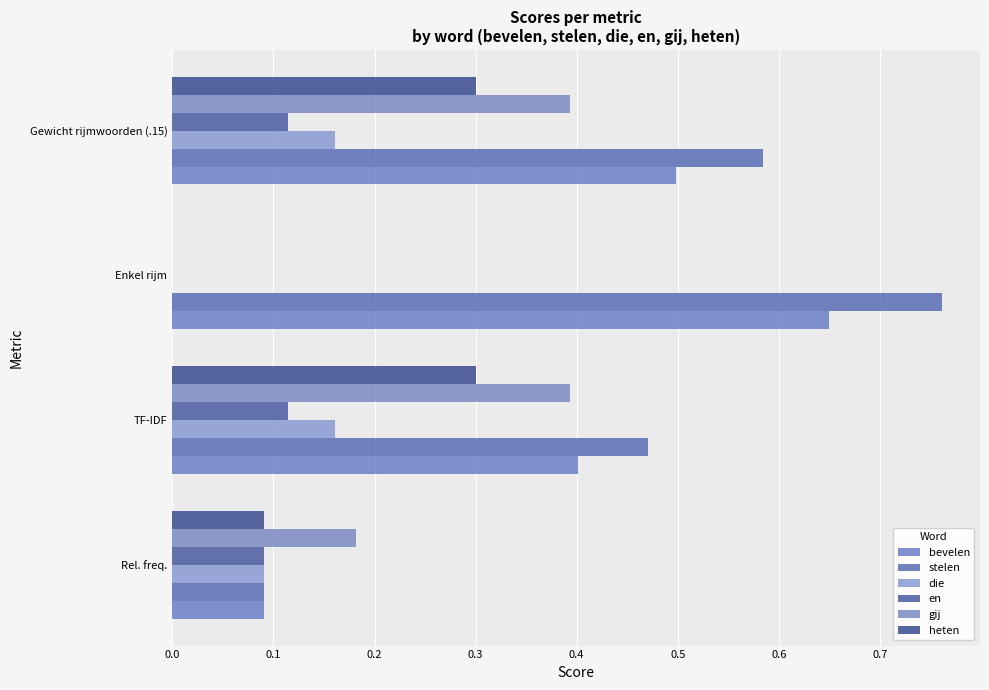

How many values in the en series exceed 0?

3